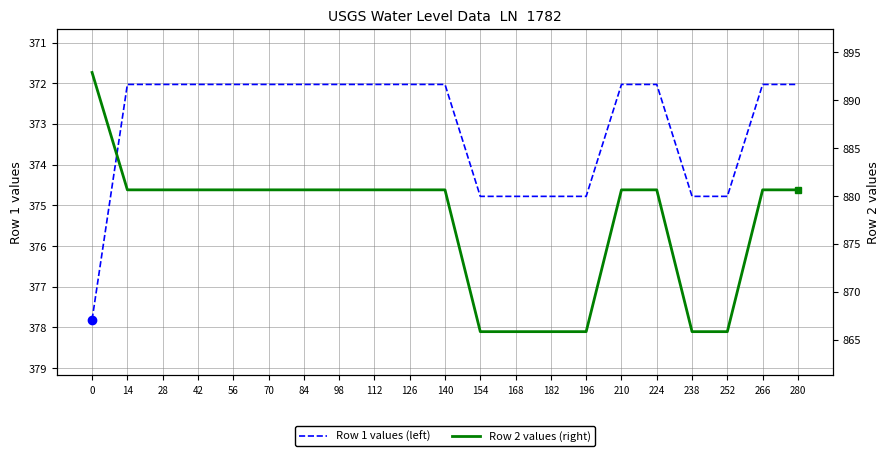

The value of Row 2 (right axis) at 84 is 880.6. True or false?

True